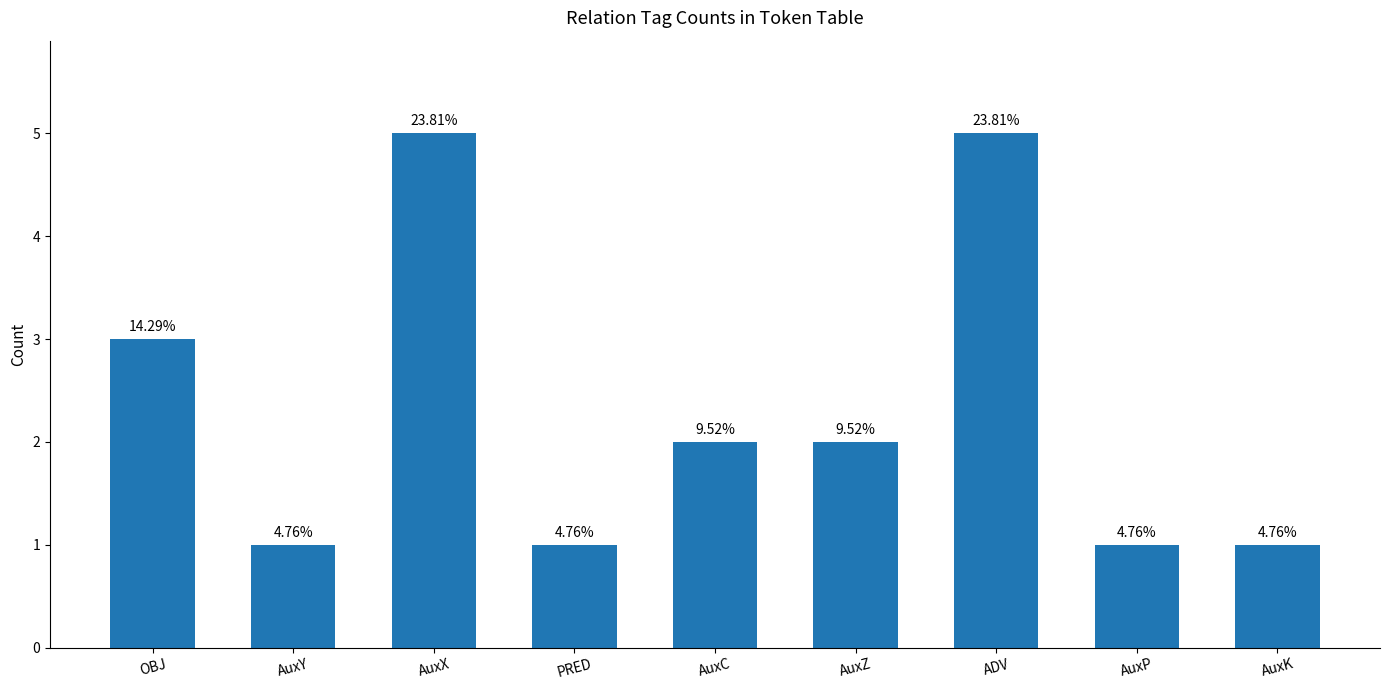

What is the difference between the second highest and second lowest values?

4